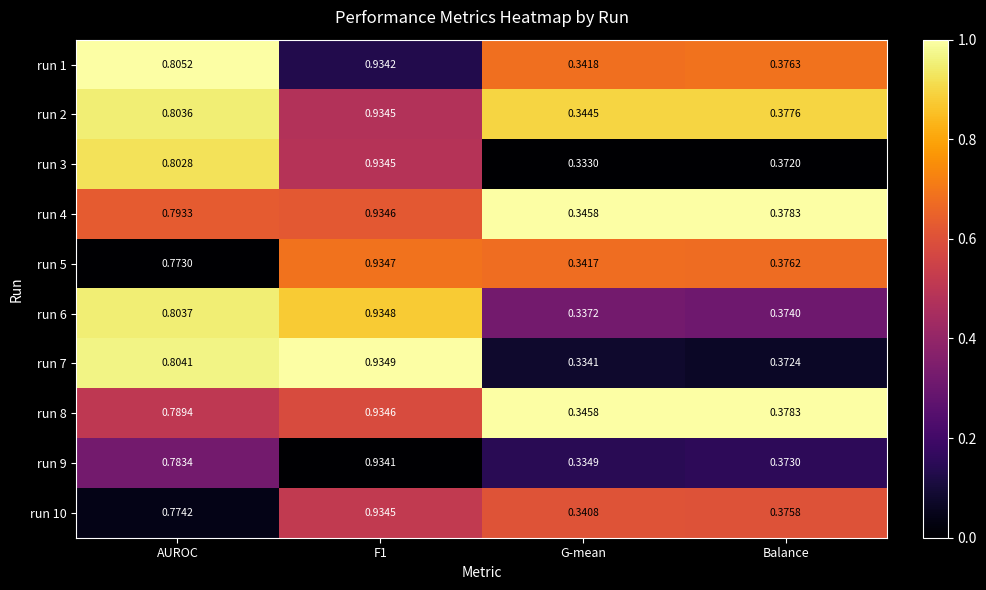

Is the value of run 5 at F1 greater than the value of run 7 at Balance?

Yes